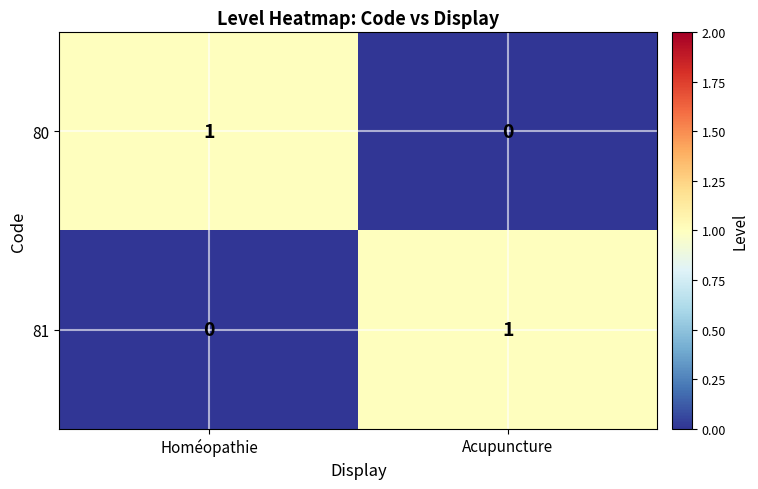

Where is 80 nearest to the value 0?

Acupuncture